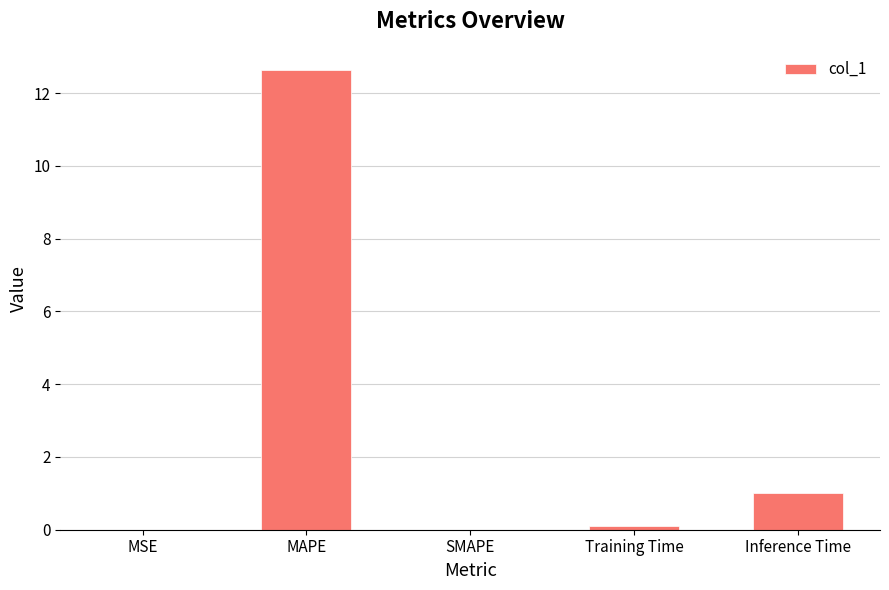

What is the change in value from SMAPE to Inference Time?

+1.0